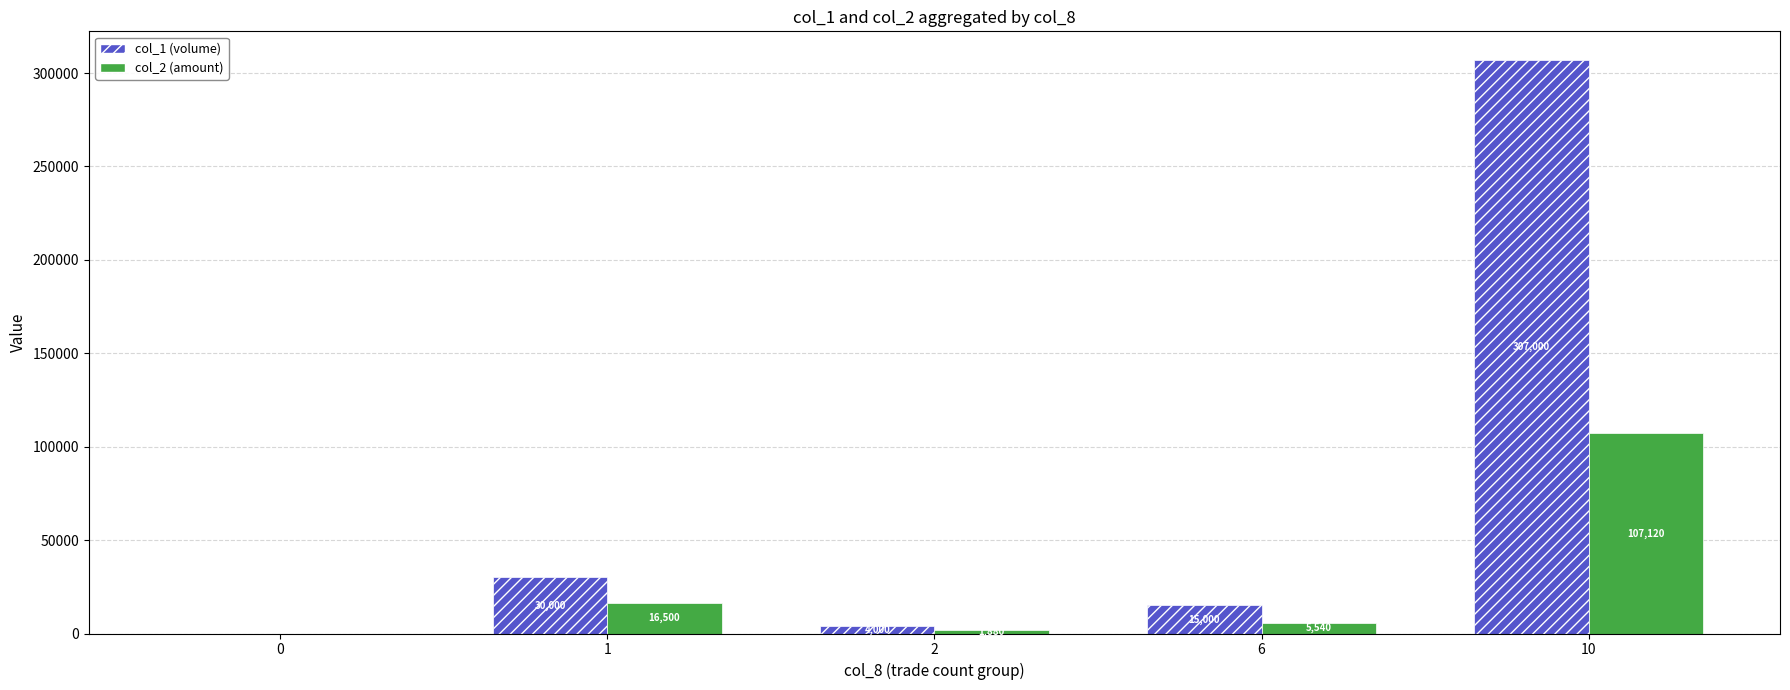

At which category is the sum across all series the highest?

10